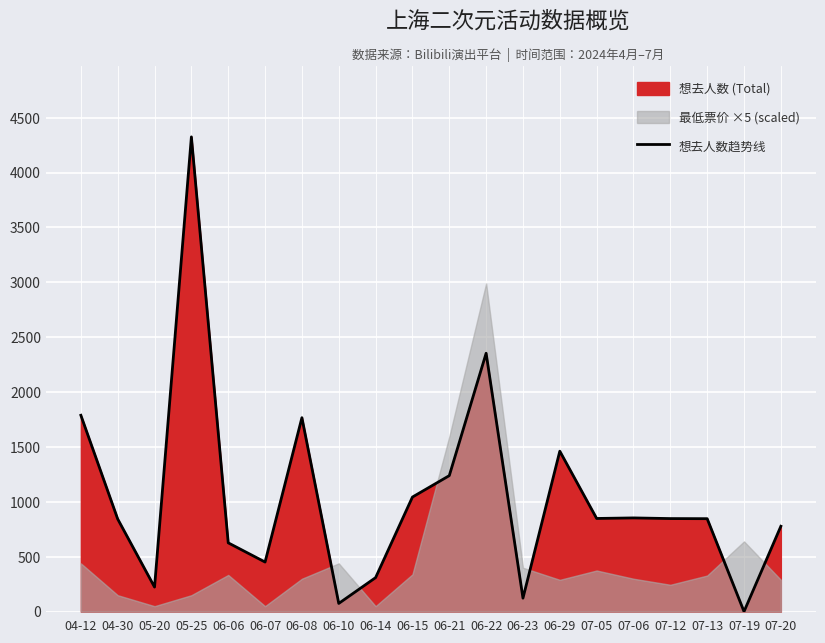

What is the minimum value shown in the chart?

1